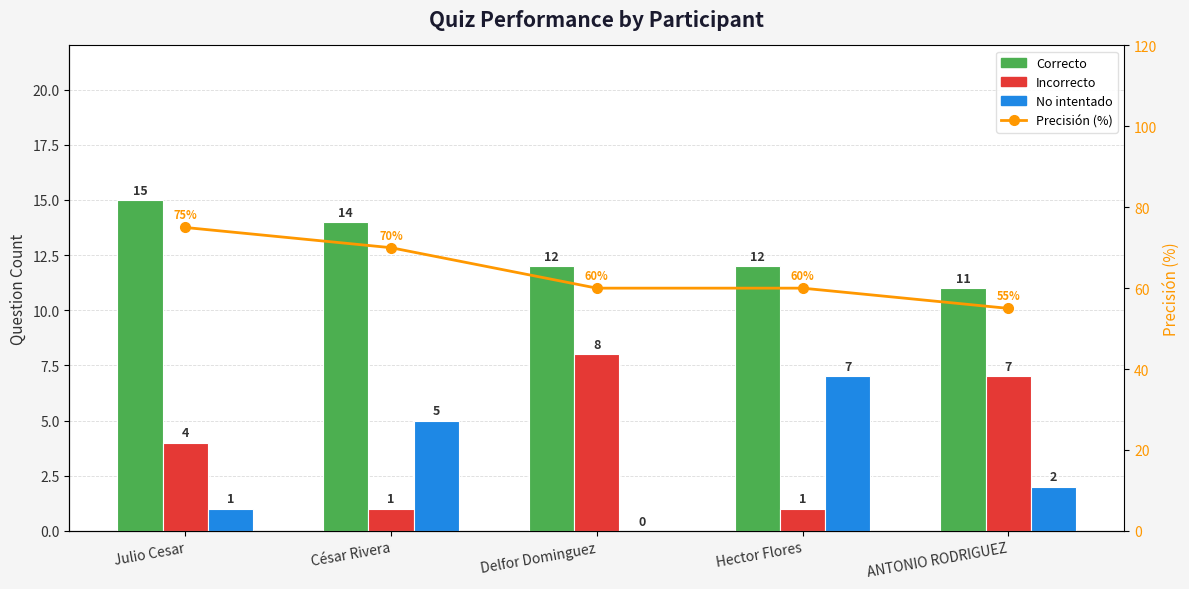

What position from the right is Delfor Dominguez?

3